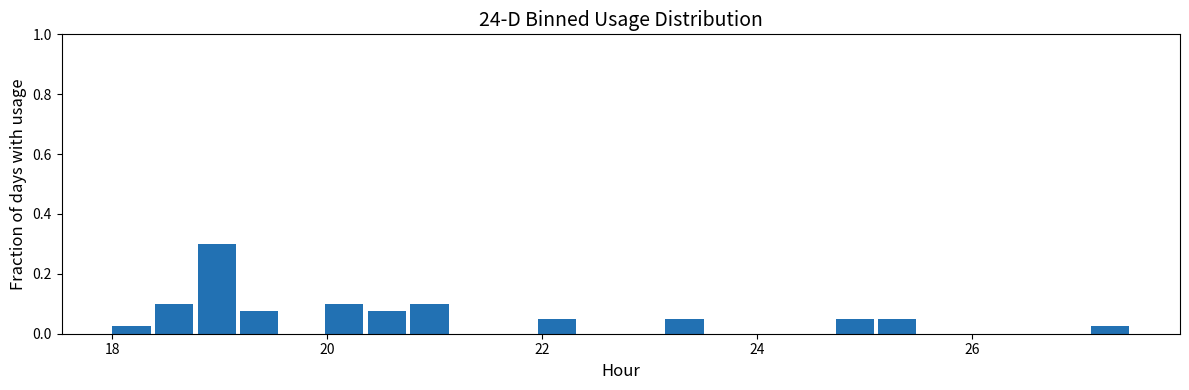

Around what value on the x-axis is the tallest bar? Give the approximate position of its centre, as read against the axis.

19.0